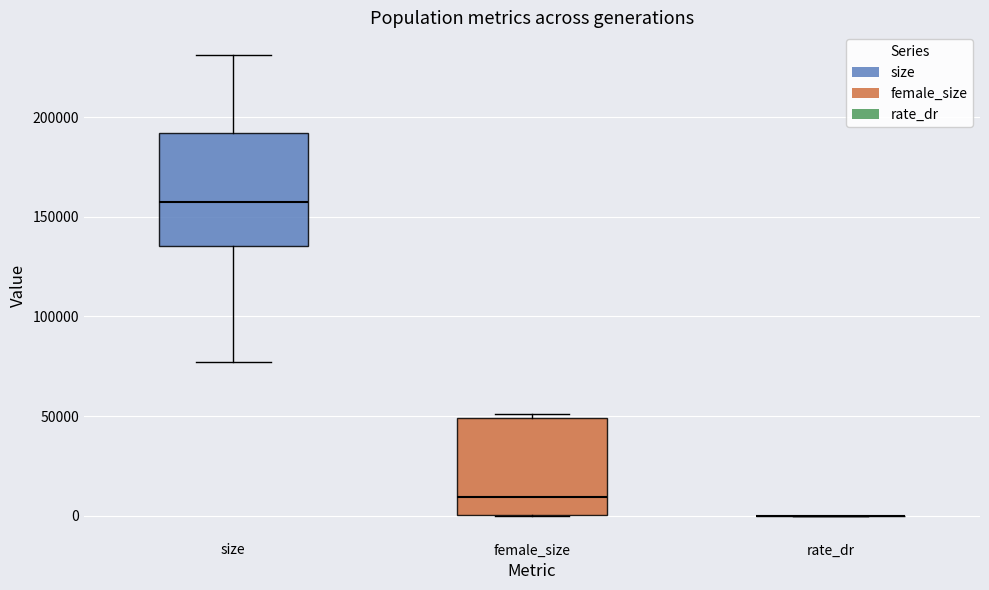

Reading left to right, transcribe this box plot: for each box, give where its median line is, the range the box spans, and where its two whiskers end, as read against the y-axis. The values are not printed on the chart, so give them approximately, as read against the axis.

size: median 160000, box 135000 to 190000, whiskers 75000 to 230000
female_size: median 10000, box 0 to 50000, whiskers 0 to 50000 (just above the box's upper edge)
rate_dr: box collapsed to a line at 0, whiskers 0 to 0